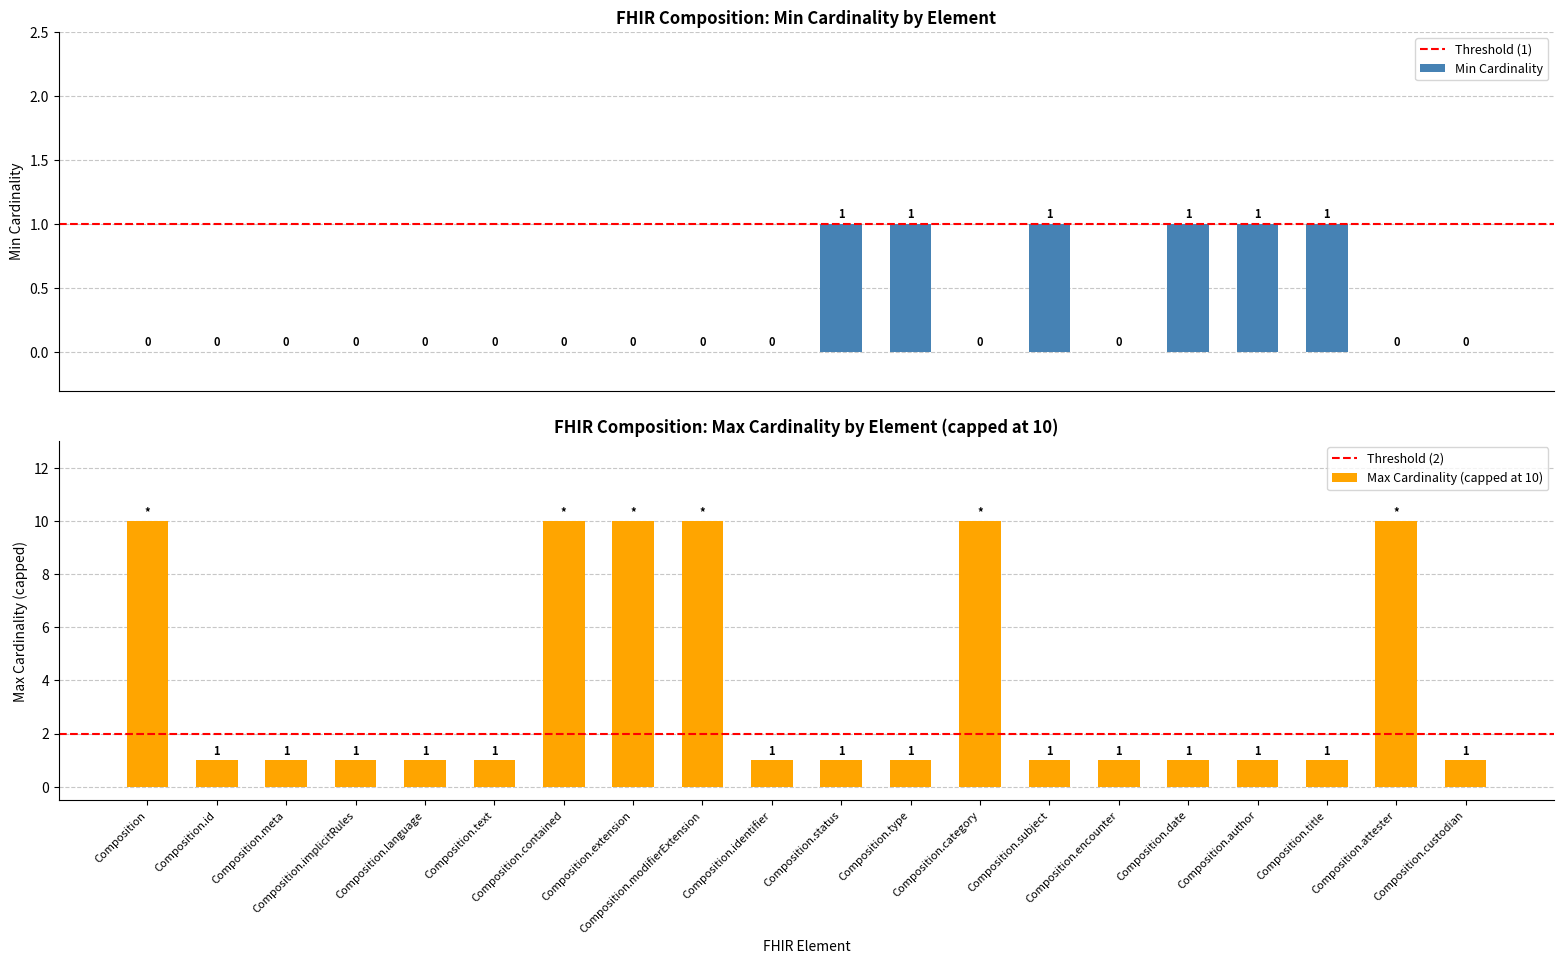

At how many categories does at least one series exceed 0?

20